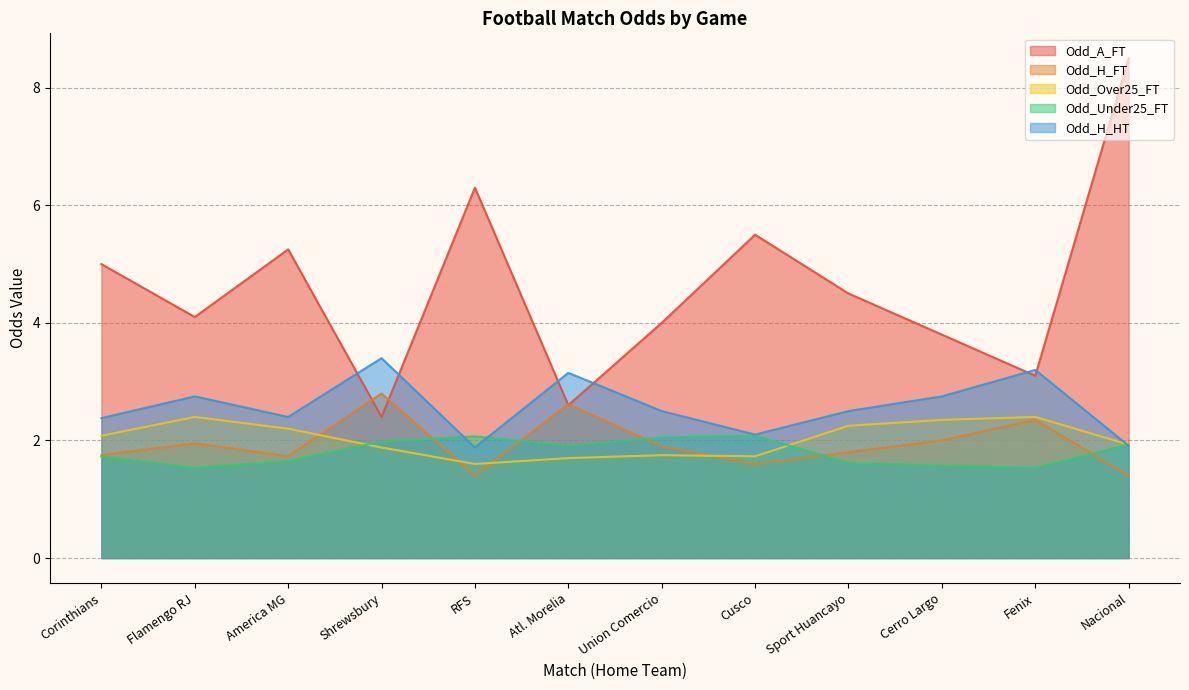

Which category has the lowest value in the Odd_H_FT series?

RFS